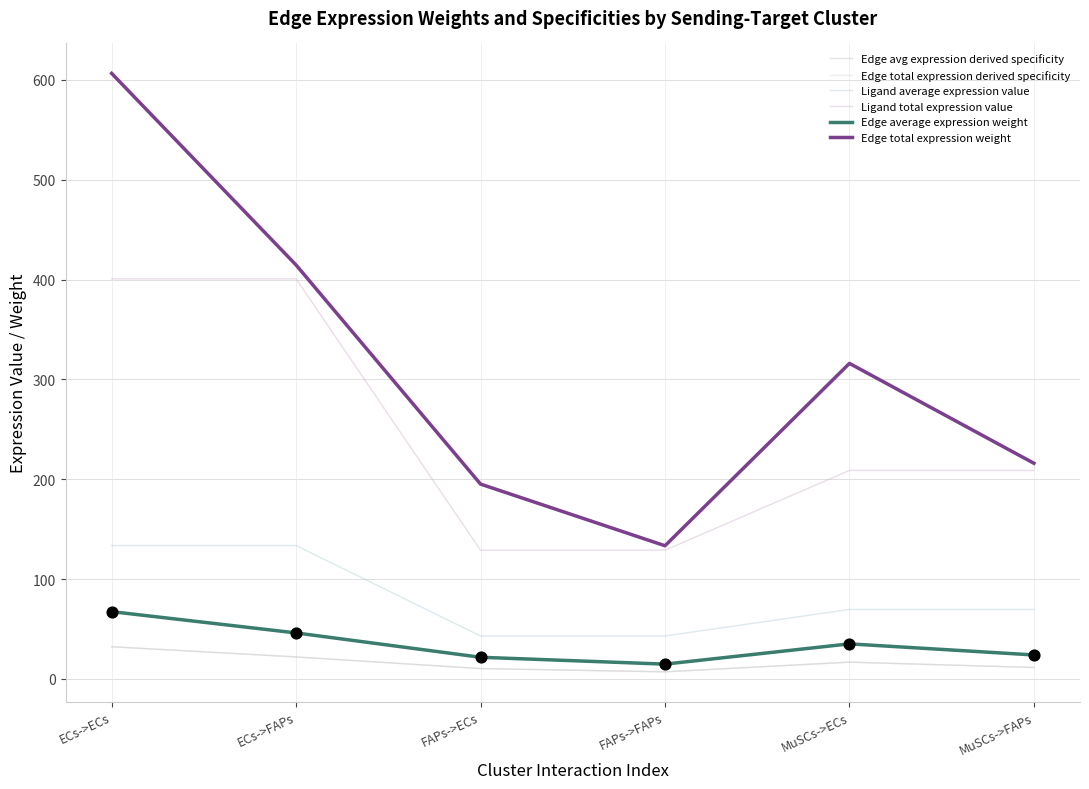

Is the value of Edge total expression derived specificity at MuSCs->ECs greater than the value of Edge total expression weight at ECs->ECs?

No